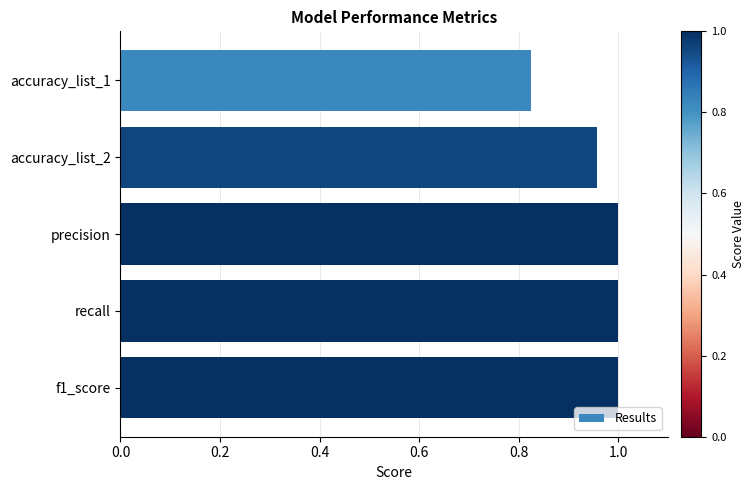

How many values are between 0 and 1?

5